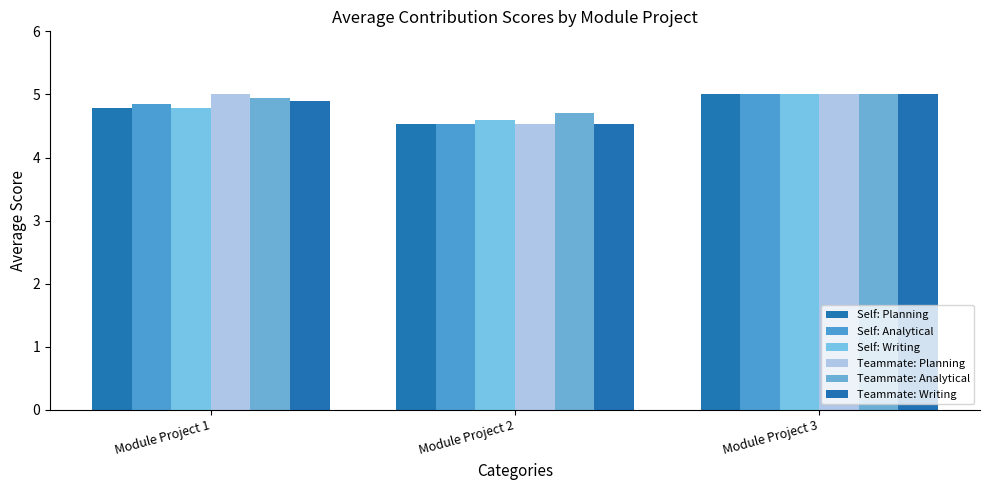

Count the number of data series in this chart.

6